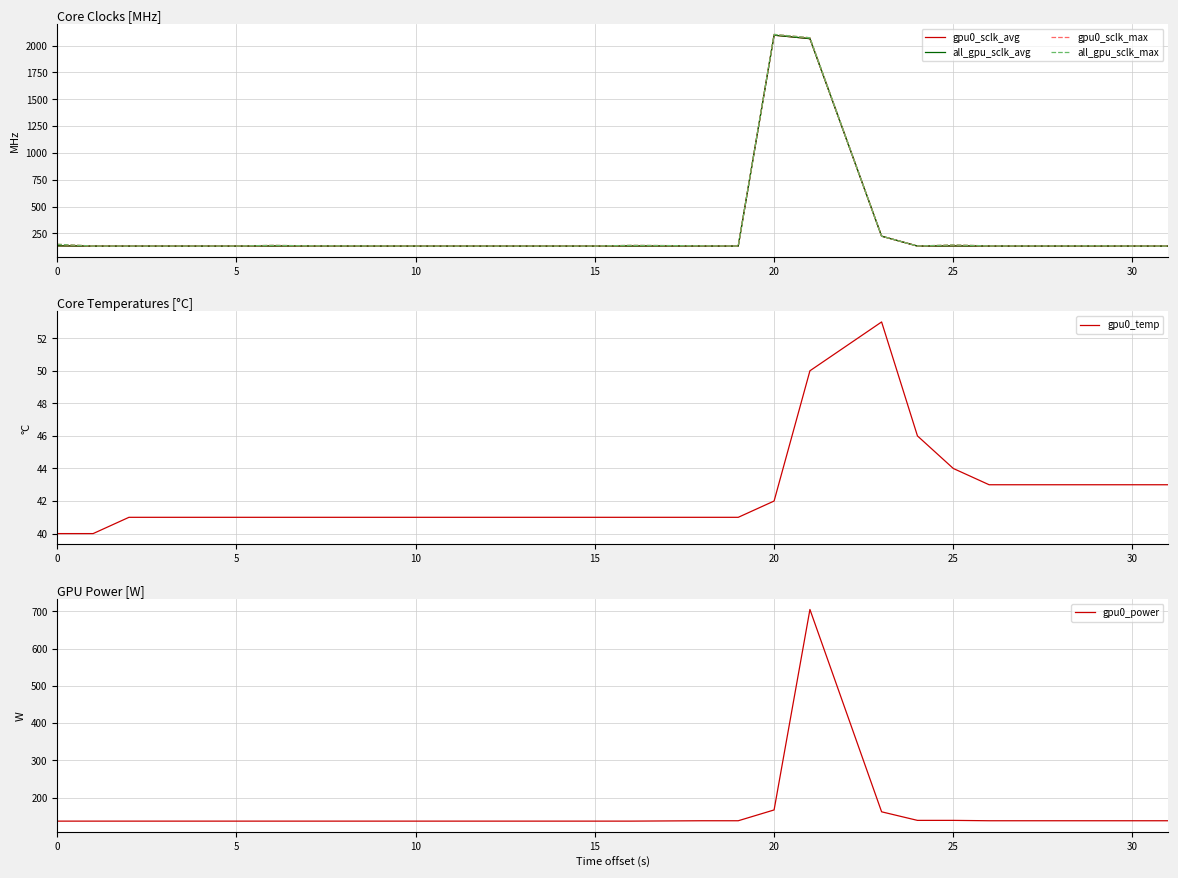

Is this an area chart (filled region under the line)?

No